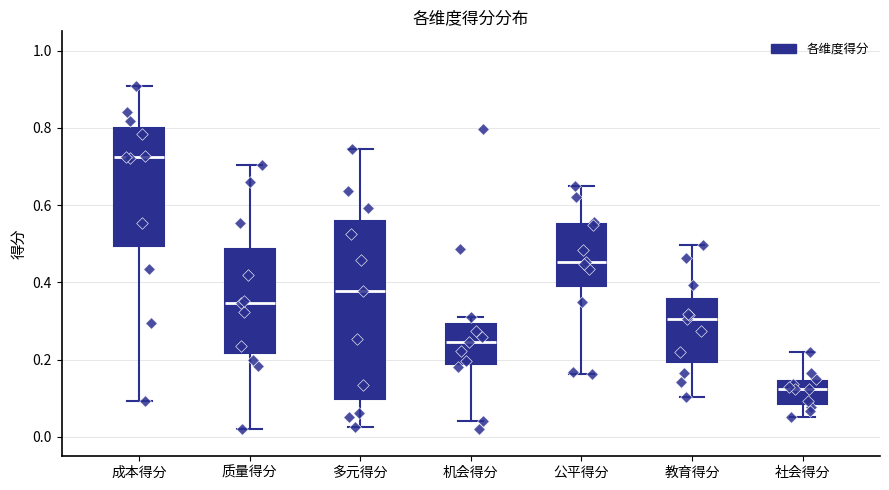

Reading left to right, read every box against the y-axis: the position of its median line, the range the box covers, and the ends of its whiskers. The values are not printed on the chart, so give them approximately, as read against the axis.

成本得分: median 0.72, box 0.50 to 0.80, whiskers 0.10 to 0.90
质量得分: median 0.34, box 0.22 to 0.48, whiskers 0.02 to 0.70
多元得分: median 0.38, box 0.10 to 0.56, whiskers 0.02 to 0.74
机会得分: median 0.24, box 0.18 to 0.30, whiskers 0.04 to 0.32
公平得分: median 0.46, box 0.40 to 0.56, whiskers 0.16 to 0.64
教育得分: median 0.30, box 0.20 to 0.36, whiskers 0.10 to 0.50
社会得分: median 0.12, box 0.08 to 0.14, whiskers 0.06 to 0.22